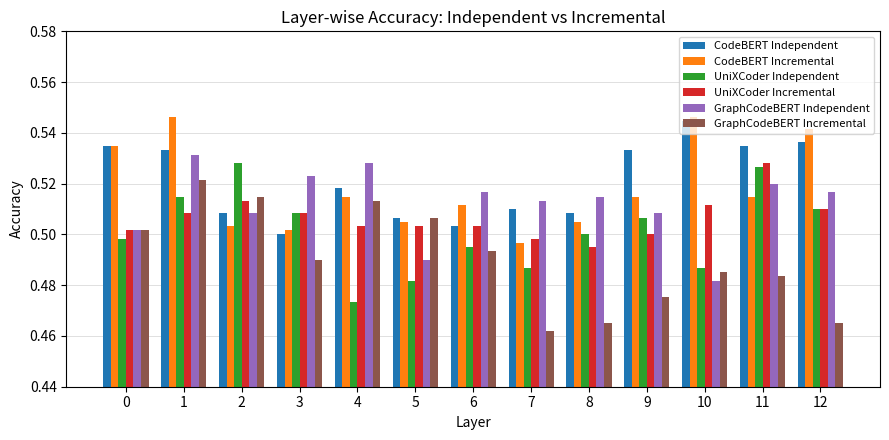

What is the sum of all GraphCodeBERT Independent values?

6.7